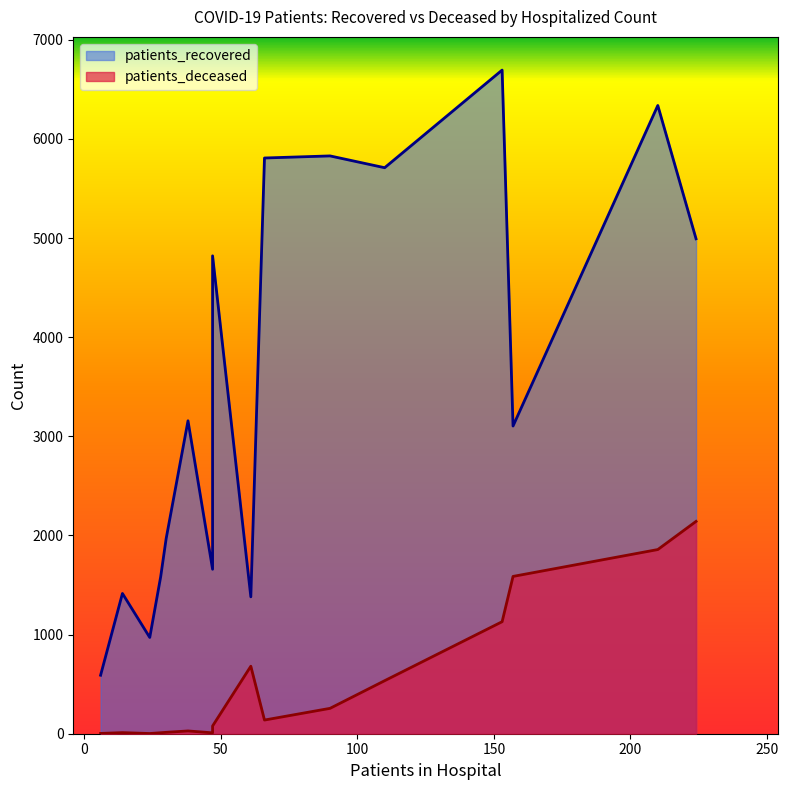

Which series has the widest spread of values?

patients_recovered